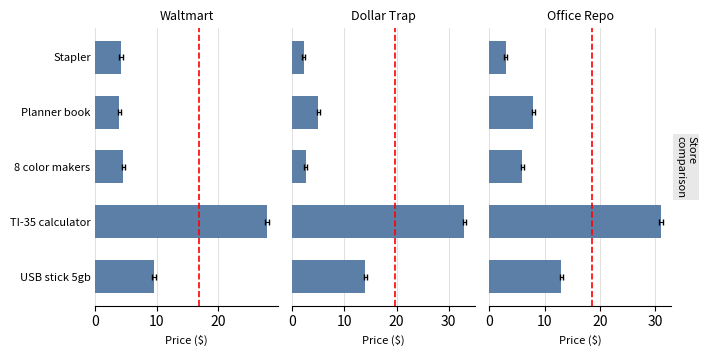

What is the difference between the maximum and minimum values in the Office Repo series?

28.0